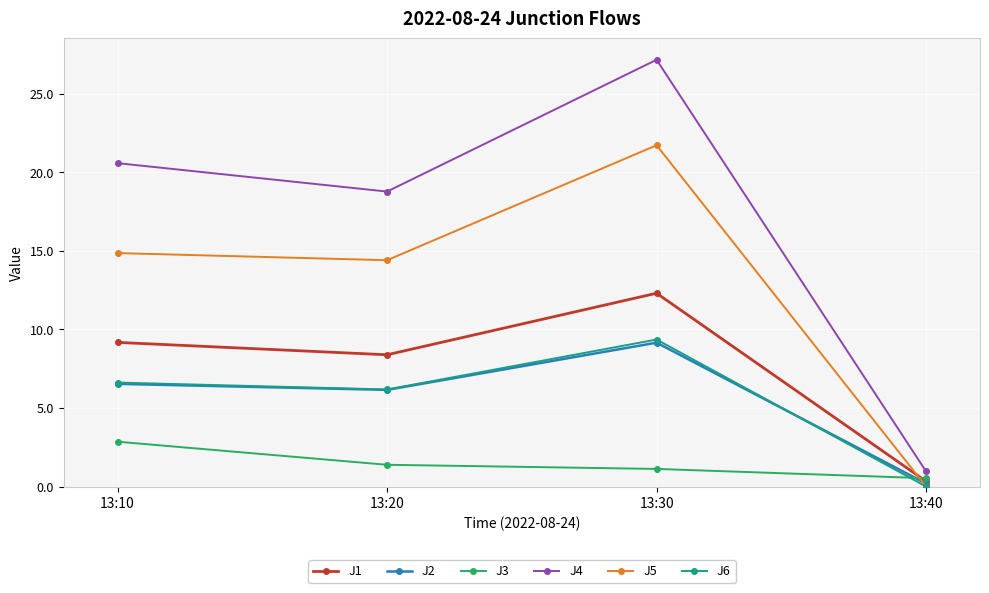

What is the spread (max minus min) of values at 13:40?

1.0